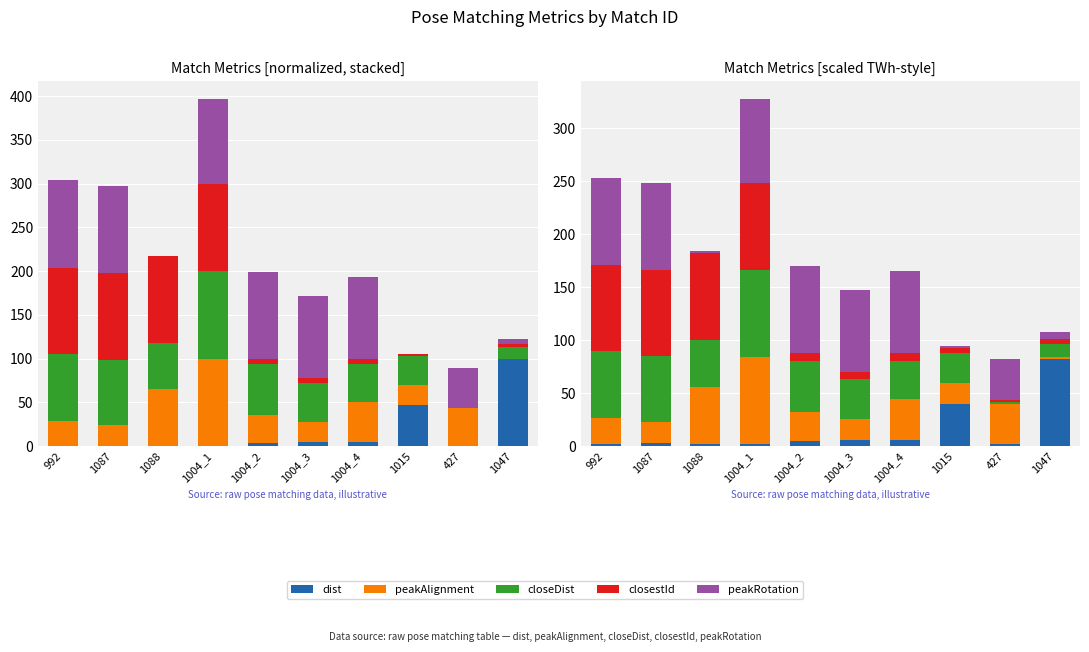

What is the label of the 5th bar from the left?

1004_2